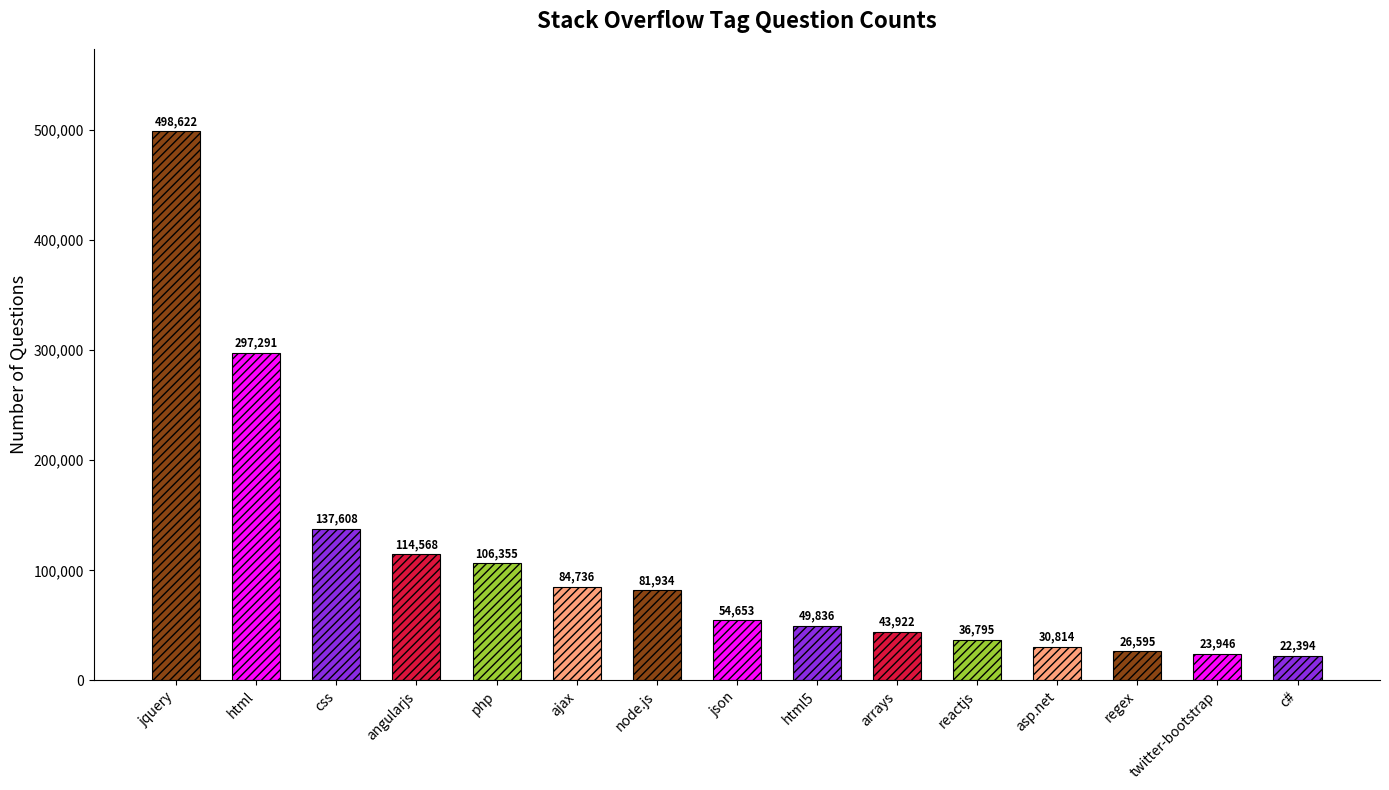

Where is the data nearest to the value 260508?

html